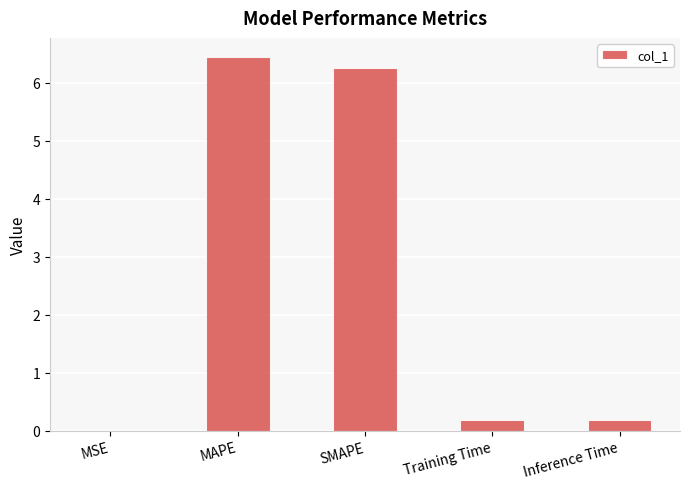

Between Training Time and SMAPE, which is larger?

SMAPE